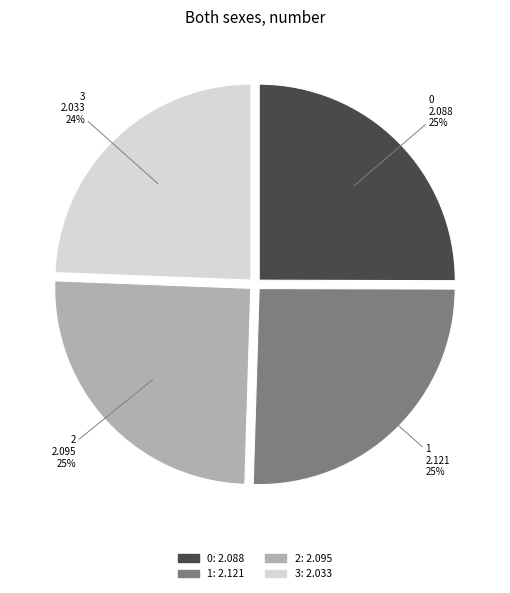

To the nearest percent, what percentage of the pie is 3?

24%